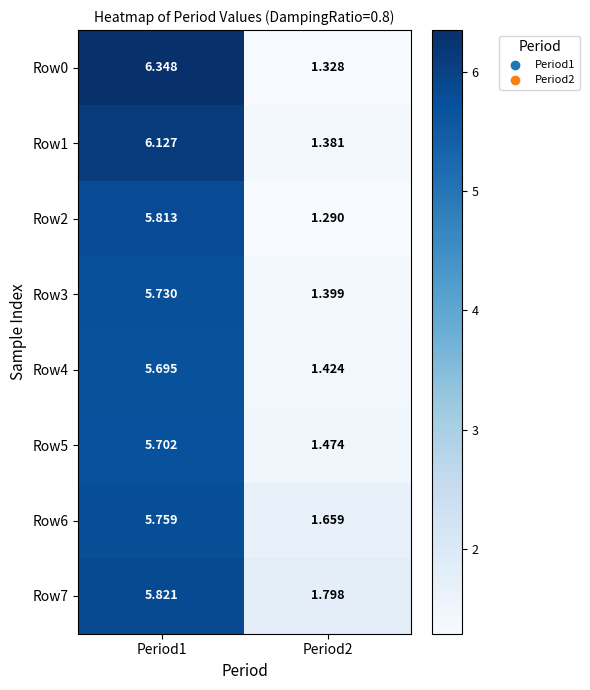

What is the difference between the highest and lowest values at Period2?

0.5